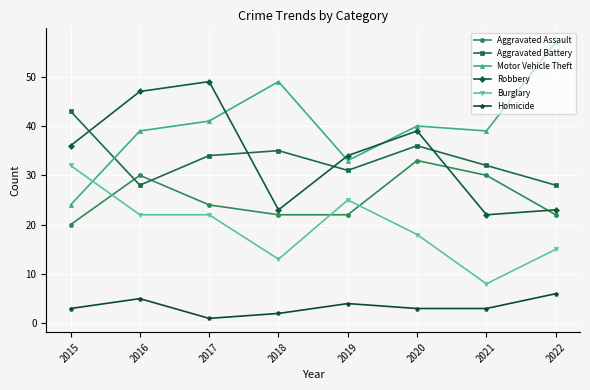

Is this an area chart (filled region under the line)?

No